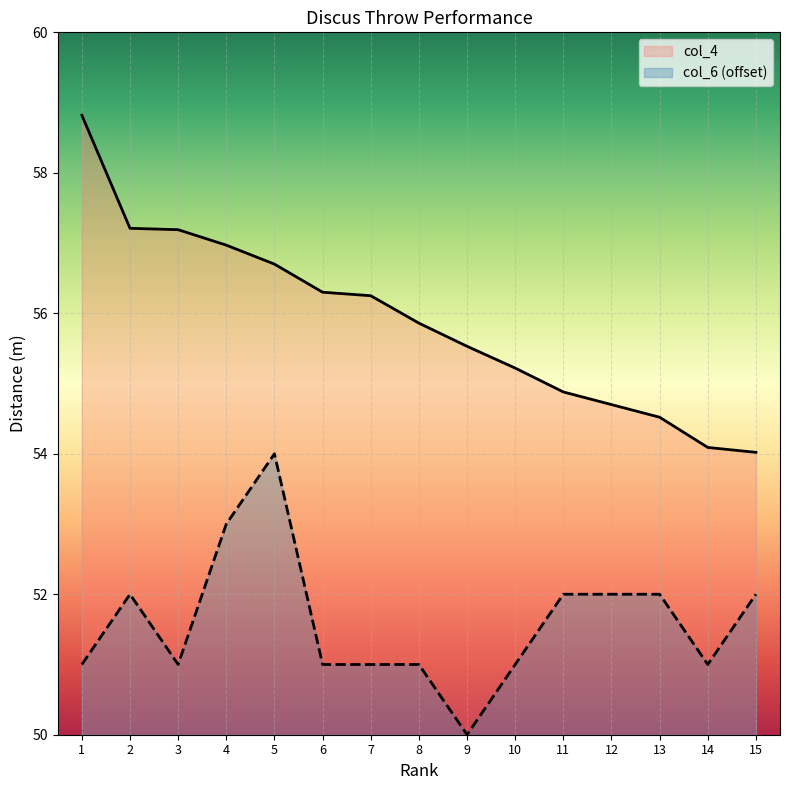

Reading right to left, list all the values displayed in this chart.

col_4: 54.0	54.1	54.5	54.7	54.9	55.2	55.5	55.9	56.2	56.3	56.7	57.0	57.2	57.2	58.8
col_6: 52.0	51.0	52.0	52.0	52.0	51.0	50.0	51.0	51.0	51.0	54.0	53.0	51.0	52.0	51.0